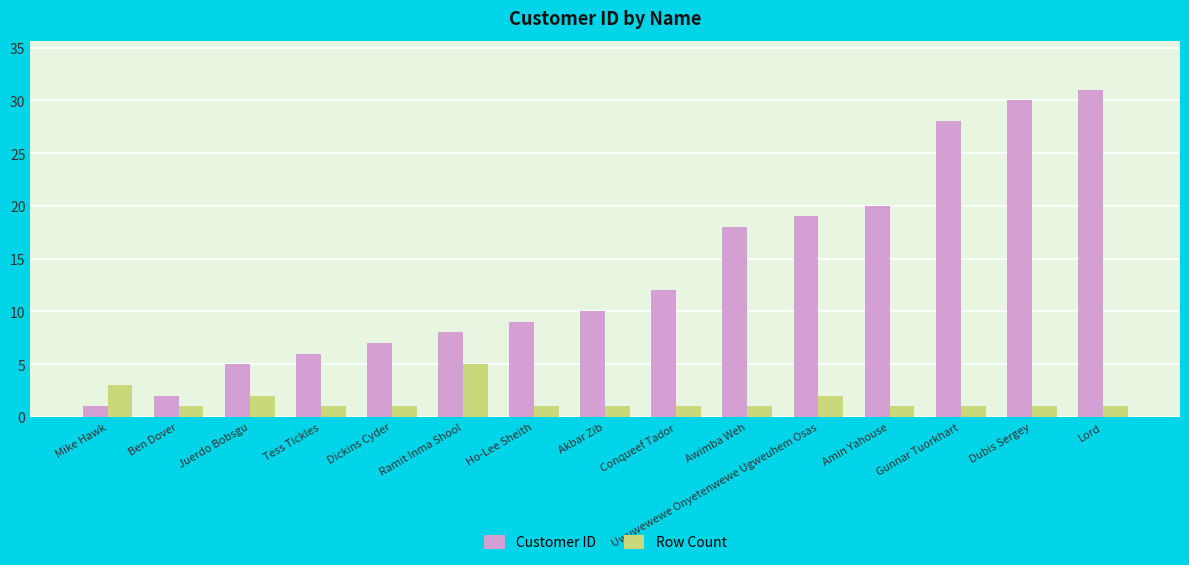

What is the value of the Customer ID bar at the 13th from the left?

28